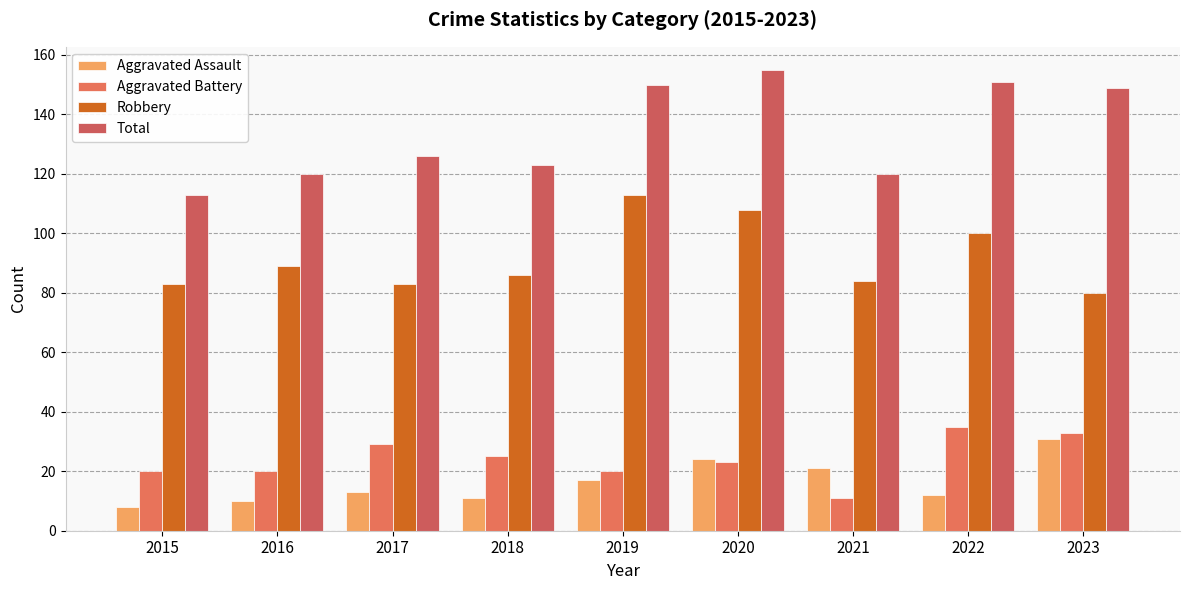

What is the greatest value displayed?

155